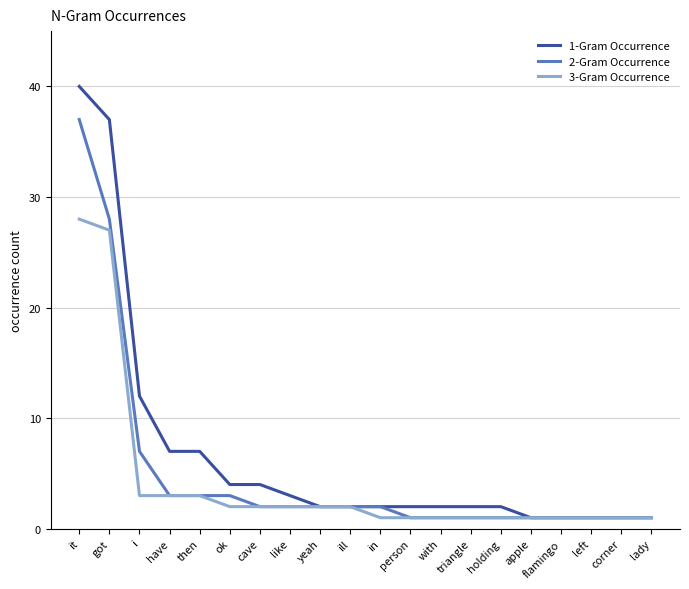

Between got and flamingo, which series saw the biggest shift?

1-Gram Occurrence